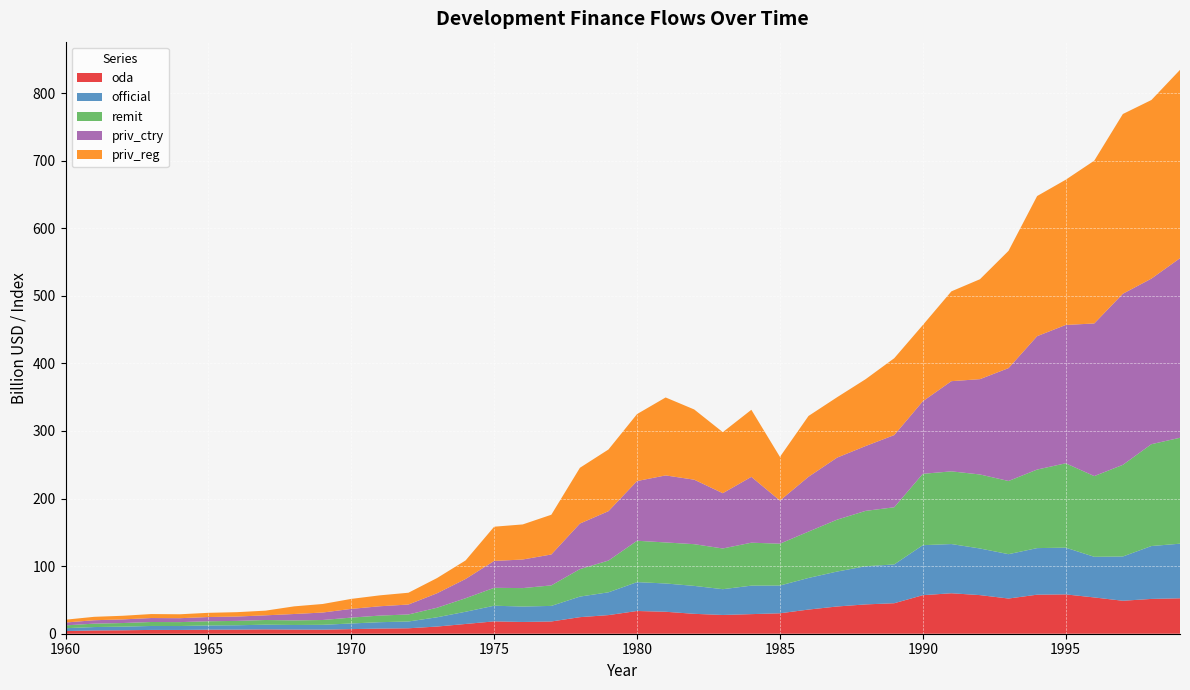

What are all the series names shown in the legend?

oda, official, remit, priv_ctry, priv_reg